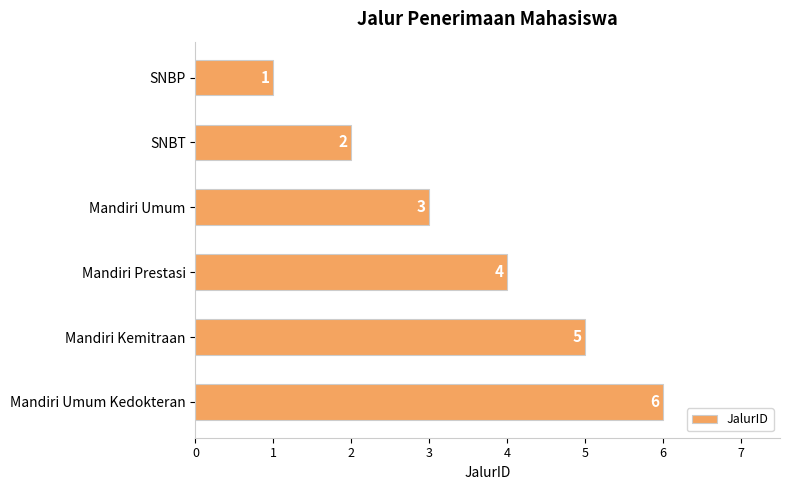

Is it true that the value at Mandiri Prestasi is 4?

True